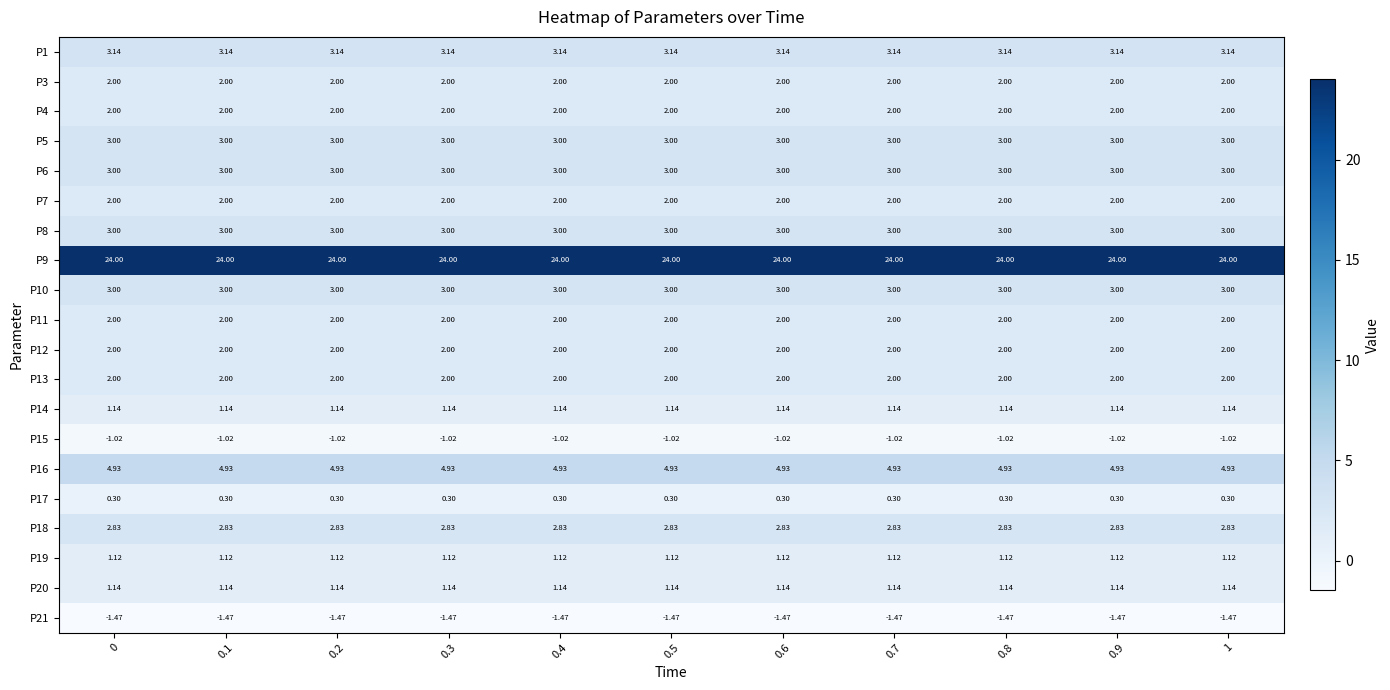

Is the value of P16 at 0 greater than the value of P4 at 0?

Yes